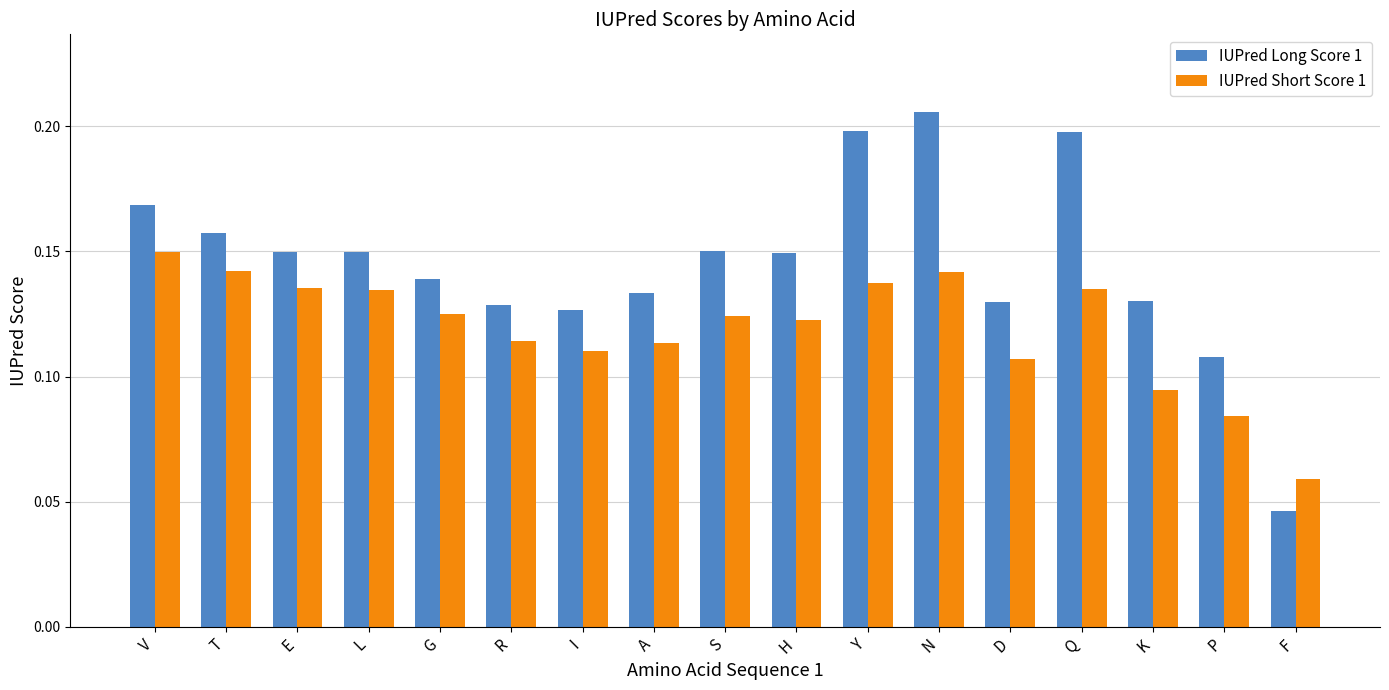

At which label is IUPred Long Score 1 closest to 0?

F